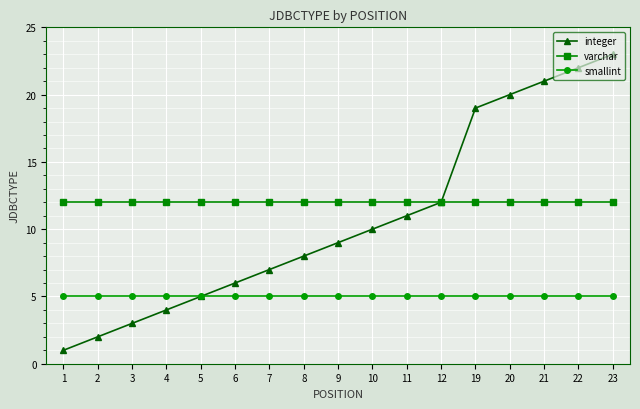

The smallint series shows 8 at 23. True or false?

False